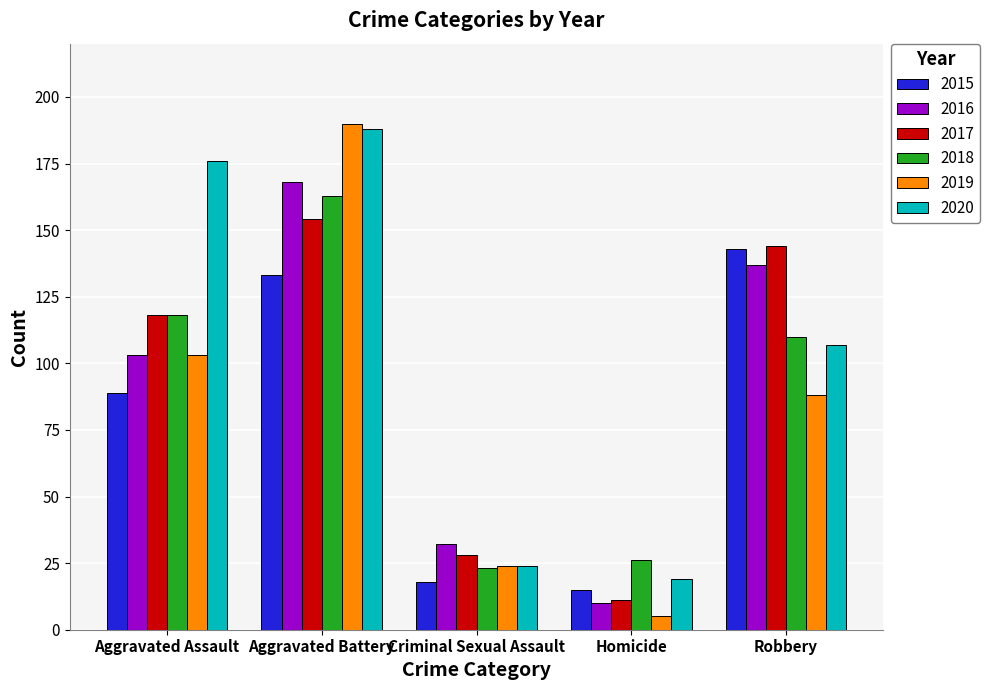

What is the minimum value shown in the chart?

5